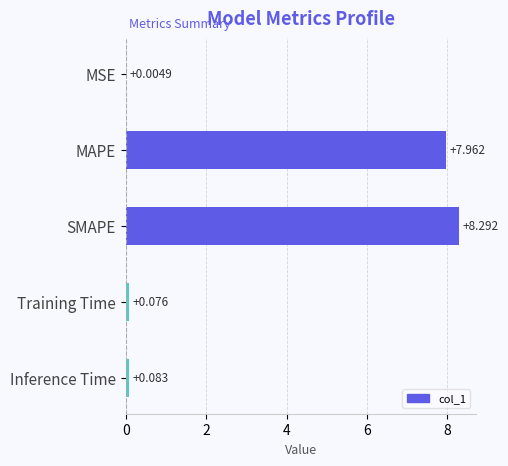

Between MSE and Training Time, which is larger?

Training Time